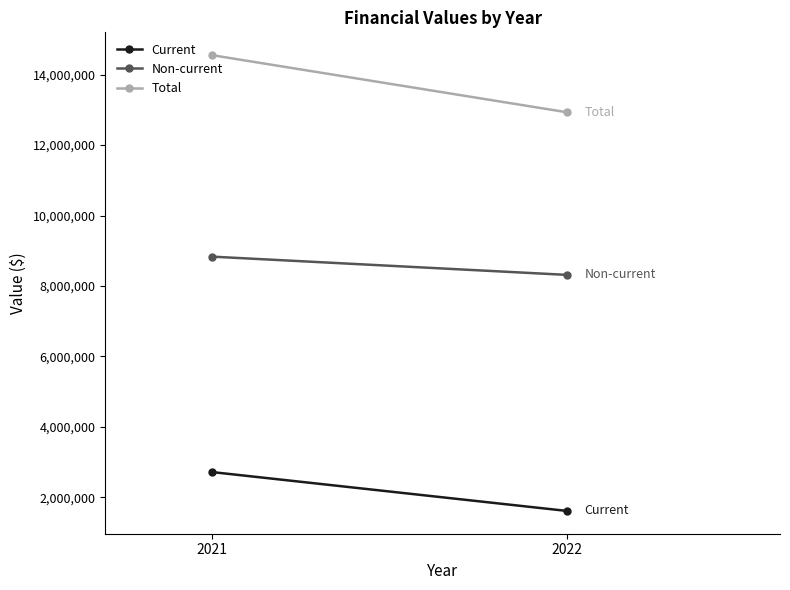

The value of Non-current at 2021 is 5190333. True or false?

False